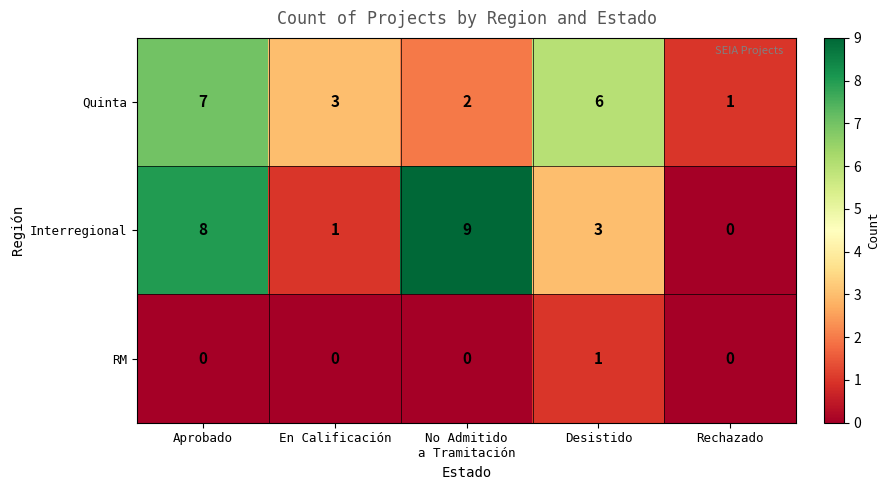

Count the number of data series in this chart.

3